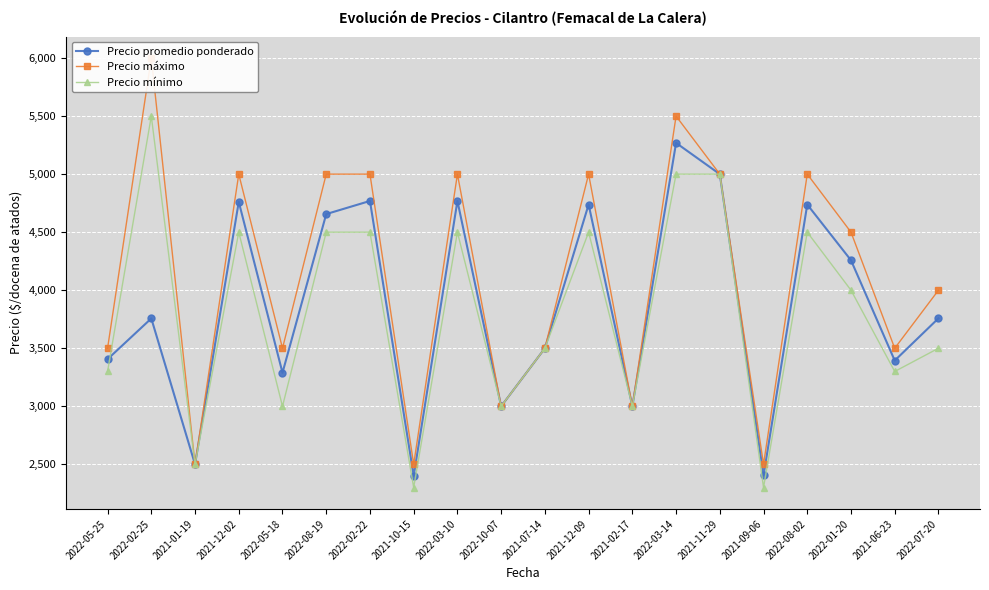

At which label is Precio máximo closest to 4250?

2022-01-20